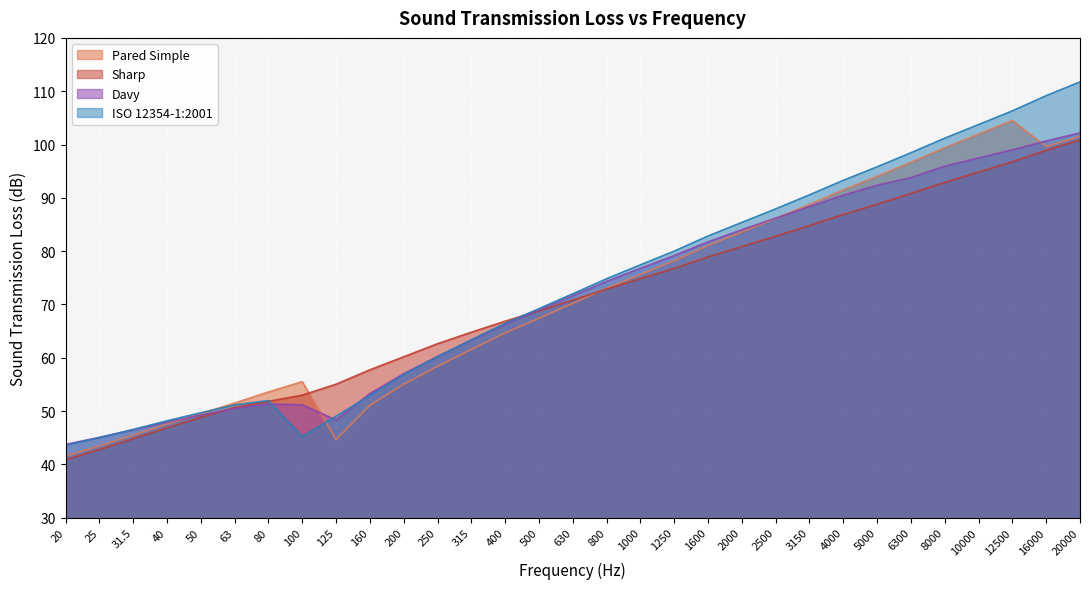

What is the label of the 11th point from the left?

200